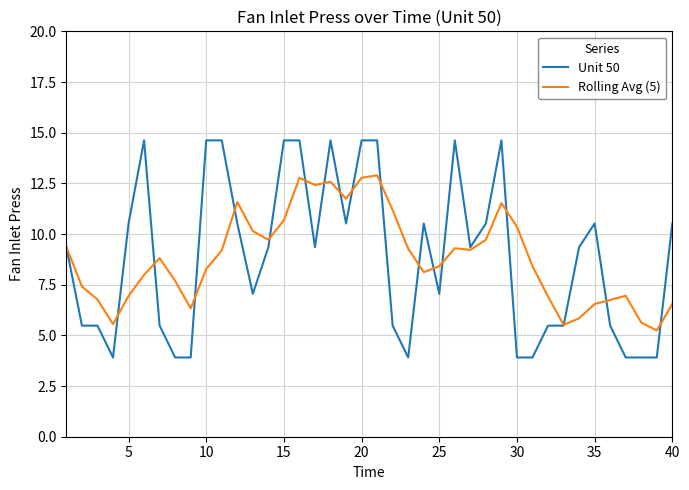

After their last crossing, which series has the higher values: Unit 50 or Rolling Avg (5)?

Unit 50